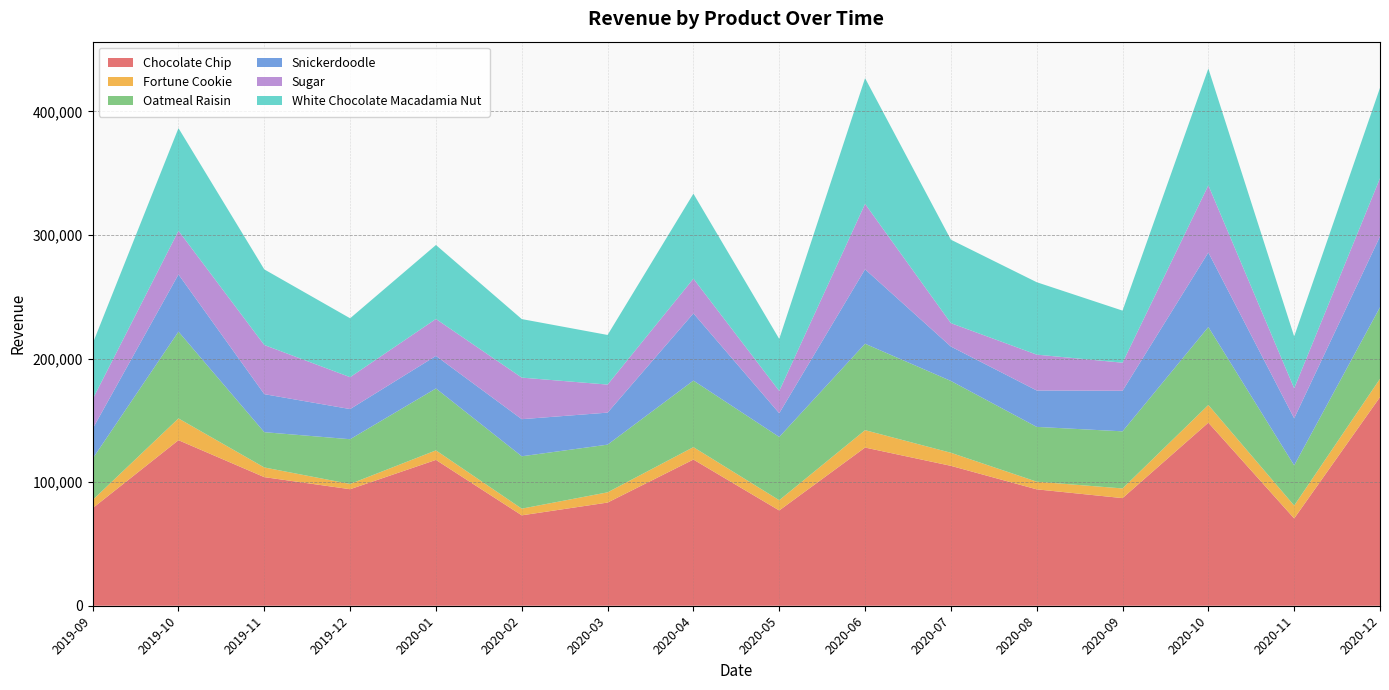

Reading left to right, list all the values displayed in this chart.

Chocolate Chip: 78950	133945	104060	94280	117995	73145	83475	118270	77085	127990	113195	94170	87080	148115	70645	168815
Fortune Cookie: 6620	17608	7821	4231	7702	5405	8280	10056	8300	14069	10569	6209	7826	14304	10418	14783
Oatmeal Raisin: 33455	70220	28545	36220	50100	42375	38580	53840	51185	69925	58110	44325	46200	63060	32545	57905
Snickerdoodle: 24180	46284	30760	24392	26320	30012	25904	54368	19200	60220	27840	29460	32820	60328	38052	57256
Sugar: 23859	35322	39768	25803	29904	33630	22686	28092	18006	52926	18933	29001	22710	54336	24267	47118
White Chocolate Macadamia Nut: 45012	83016	61158	47640	59832	47358	40146	68754	42090	101718	67524	58590	42138	94494	41952	73134